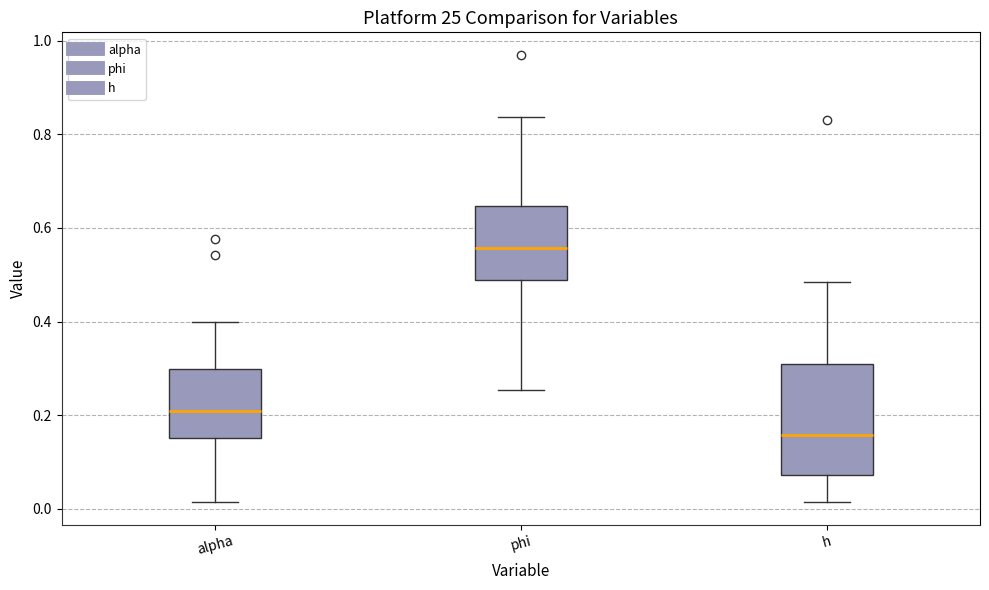

Reading left to right, transcribe this box plot: for each box, give where its median line is, the range the box spans, and where its two whiskers end, as read against the y-axis. The values are not printed on the chart, so give them approximately, as read against the axis.

alpha: median 0.20, box 0.16 to 0.30, whiskers 0.02 to 0.40
phi: median 0.56, box 0.48 to 0.64, whiskers 0.26 to 0.84
h: median 0.16, box 0.08 to 0.30, whiskers 0.02 to 0.48